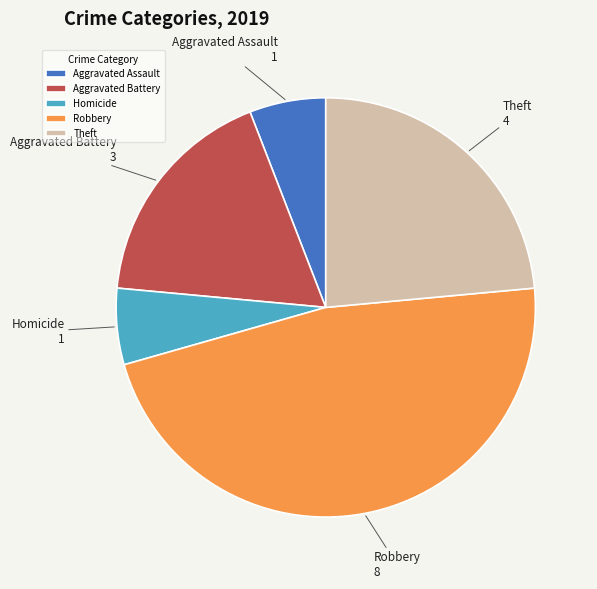

What is the largest slice in the pie chart?

Robbery